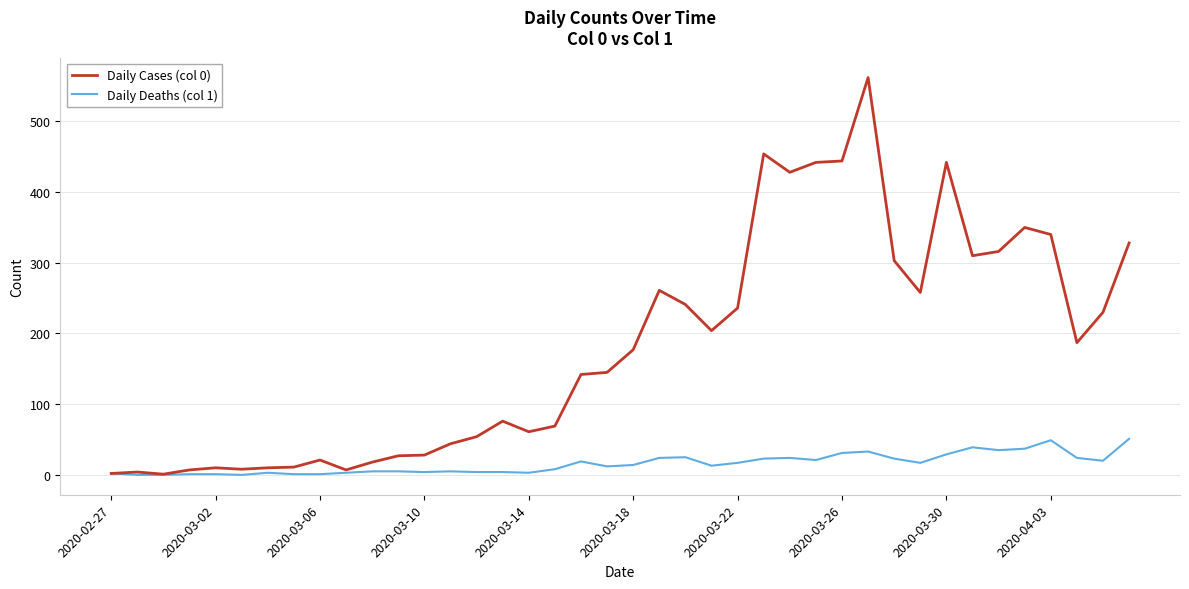

Which series has the largest total across all categories?

Daily Cases (col 0)